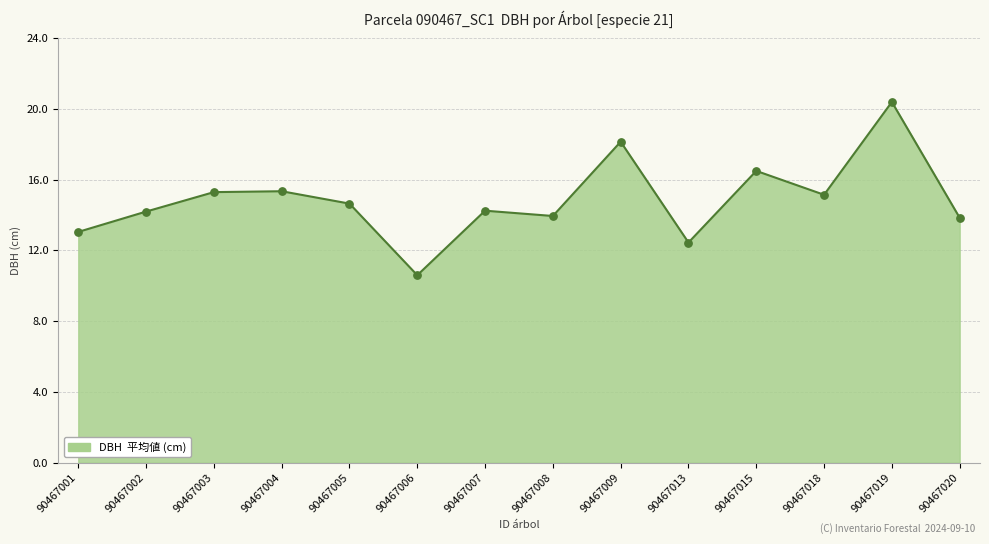

What is the change in value from 90467004 to 90467008?

-1.4